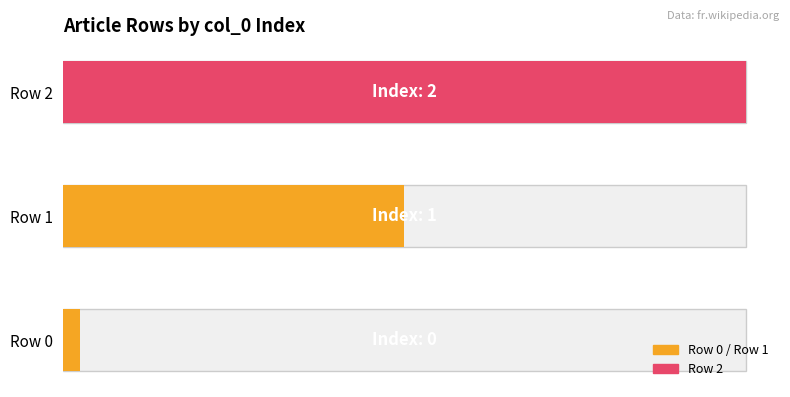

What is the sum of all values?

3